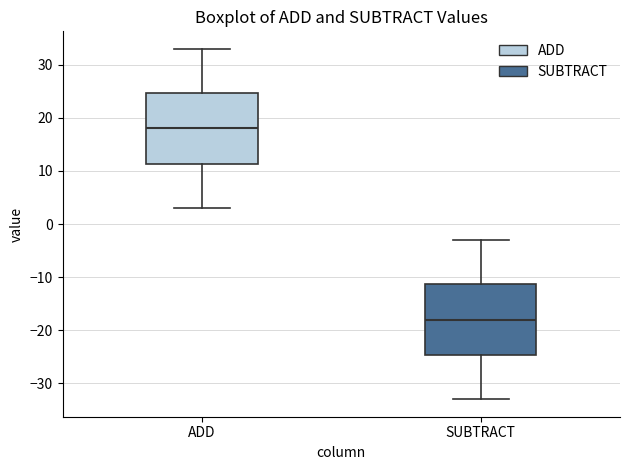

Which box has the lowest median line?

SUBTRACT